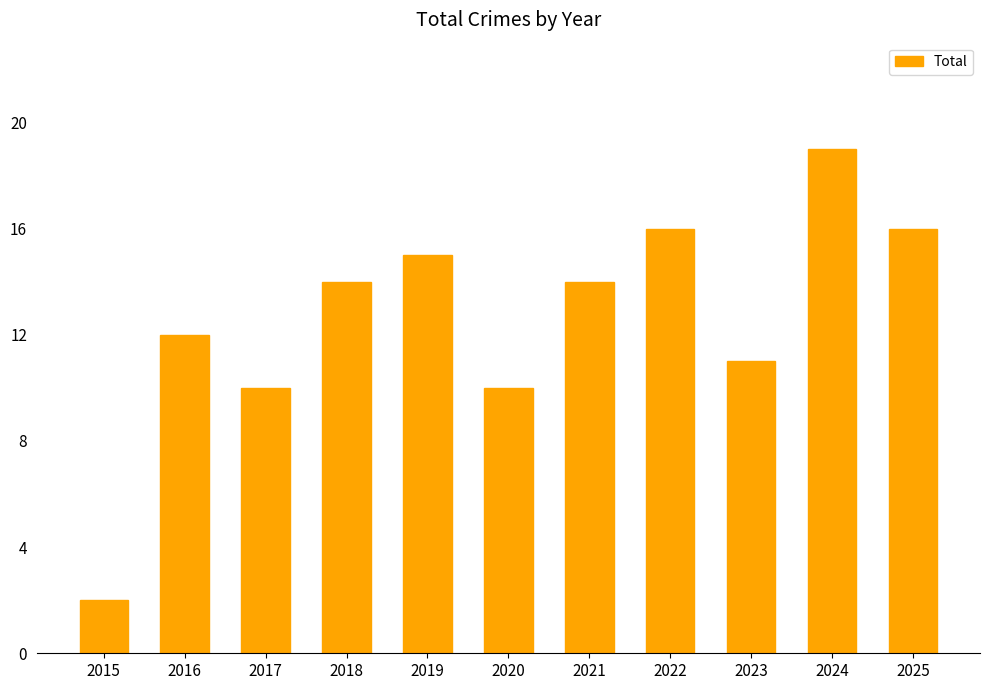

The chart shows a value of 10 at 2017. True or false?

True